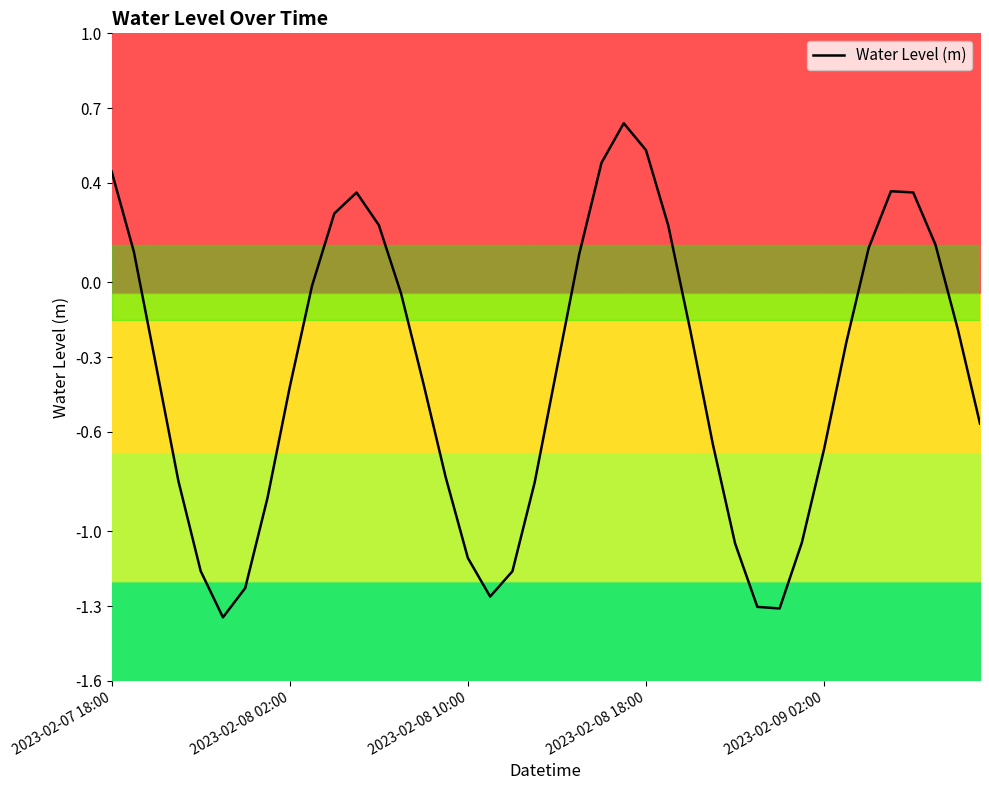

How many lines are shown in the chart?

1